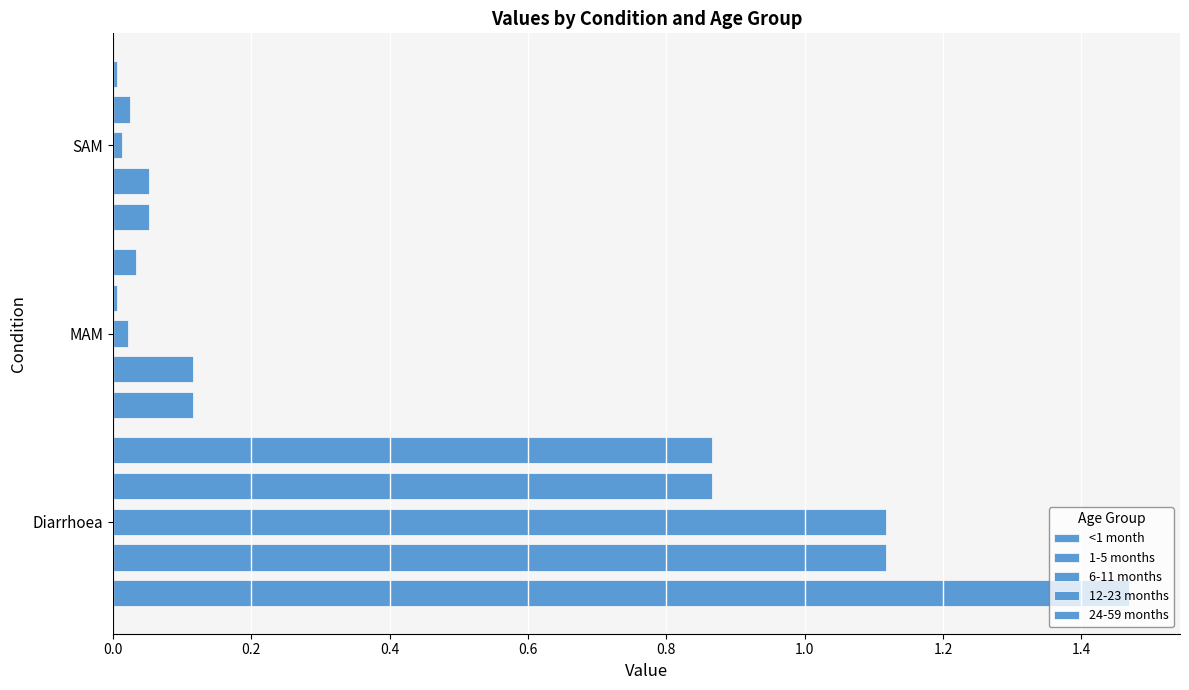

What is the difference between the maximum and minimum values in the 24-59 months series?

0.9